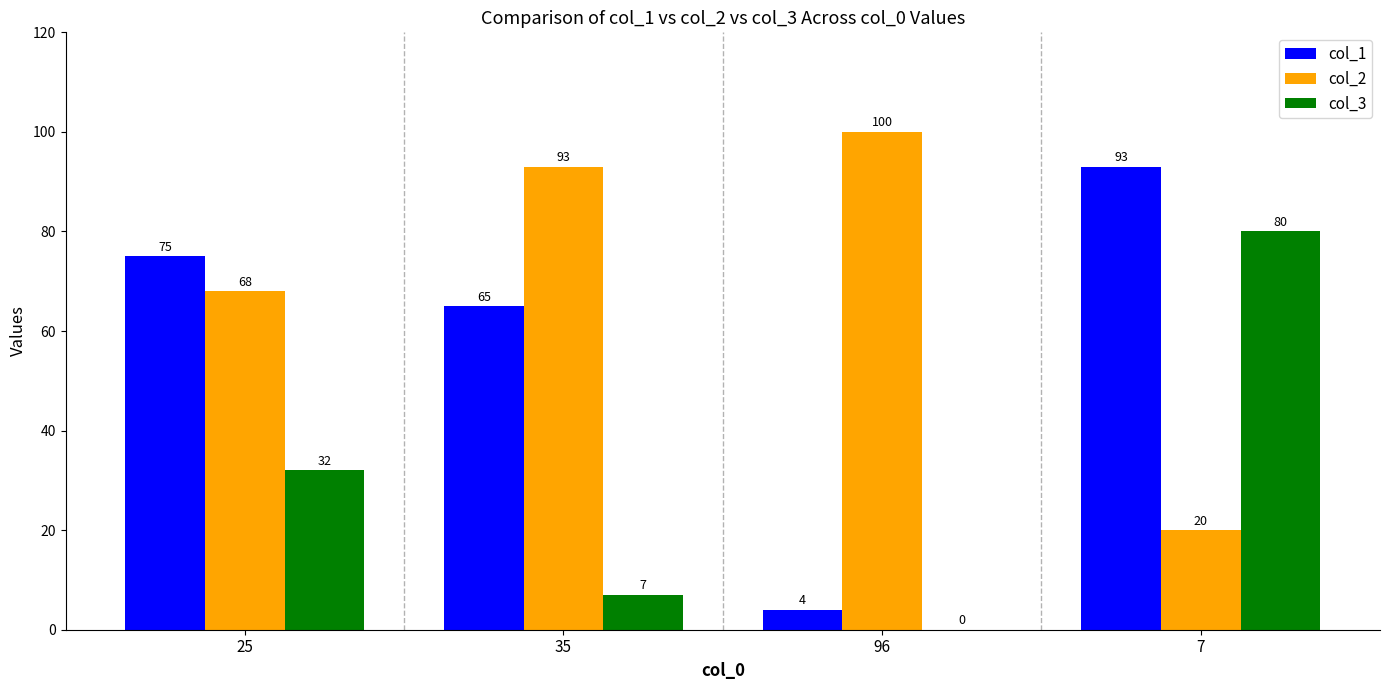

What is the difference between the col_1 values at 35 and 96?

61